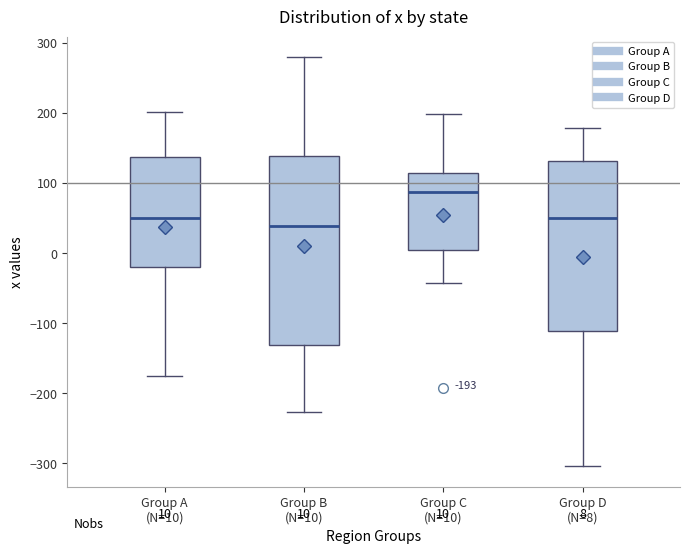

Comparing the boxes themselves (not the whiskers), which one is the tallest?

Group B (N=10)